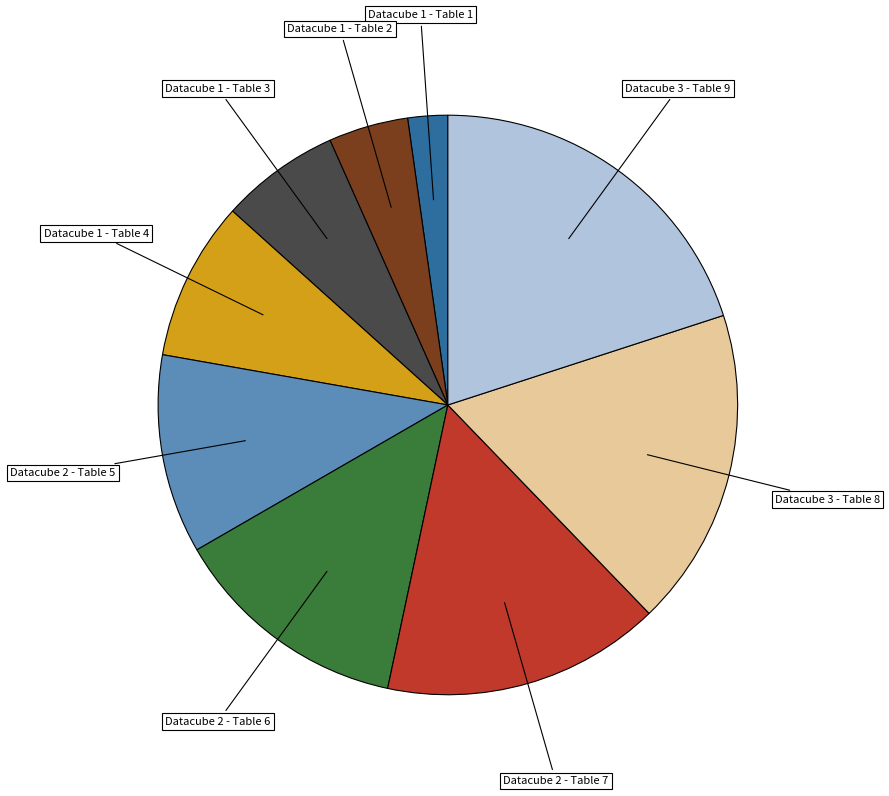

Is there any slice that represents more than half of the pie?

No